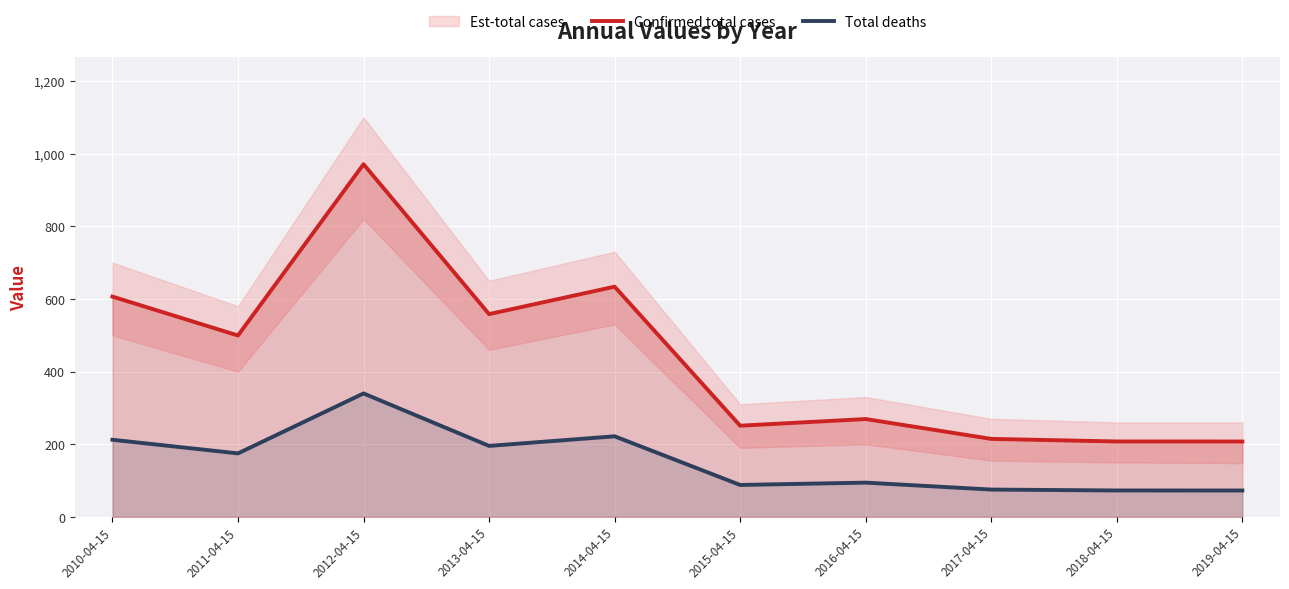

The value of Total deaths at 2011-04-15 is 254.8. True or false?

False